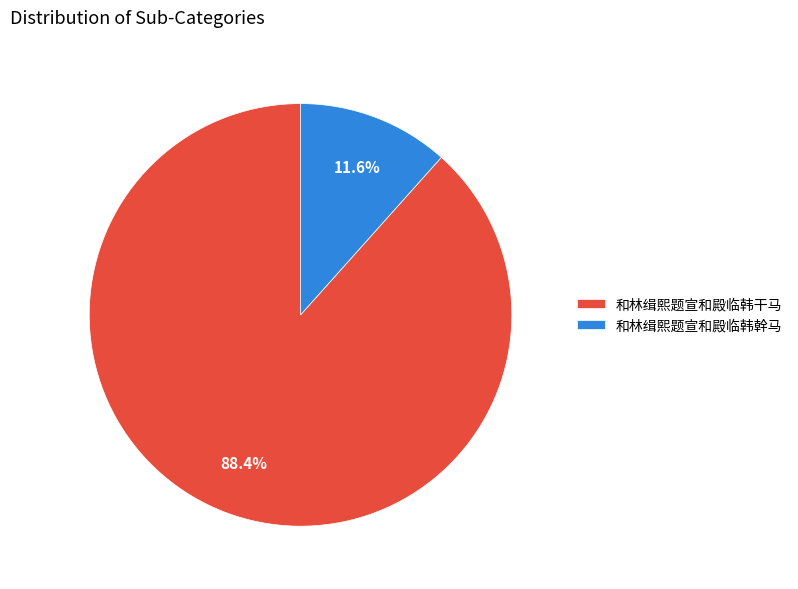

Is 和林缉熙题宣和殿临韩干马 the majority of the pie?

Yes